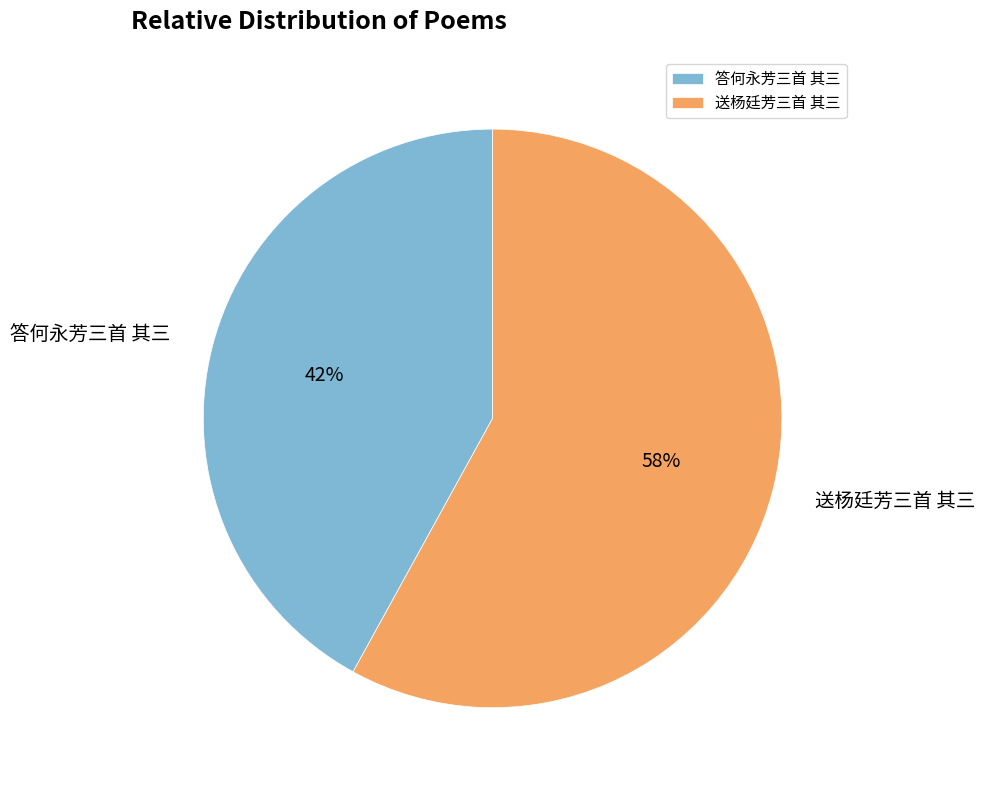

Which has a higher value, 答何永芳三首 其三 or 送杨廷芳三首 其三?

送杨廷芳三首 其三